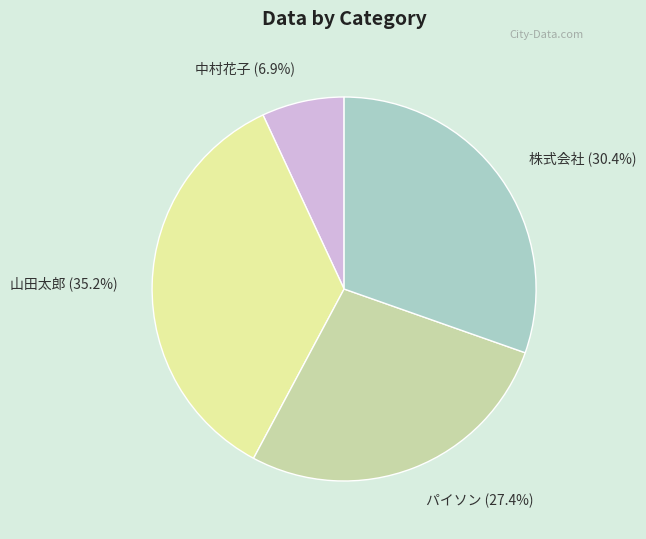

Is the sum of 山田太郎 and 株式会社 greater than half?

Yes